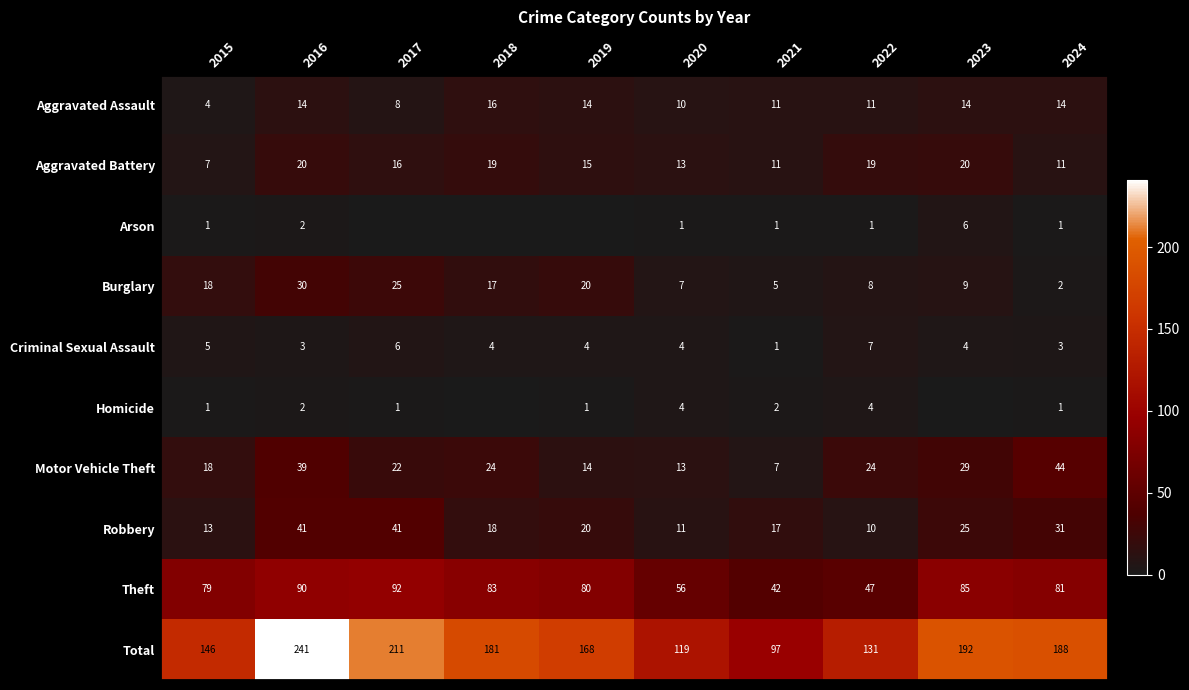

How many data points in Total are less than 181?

5